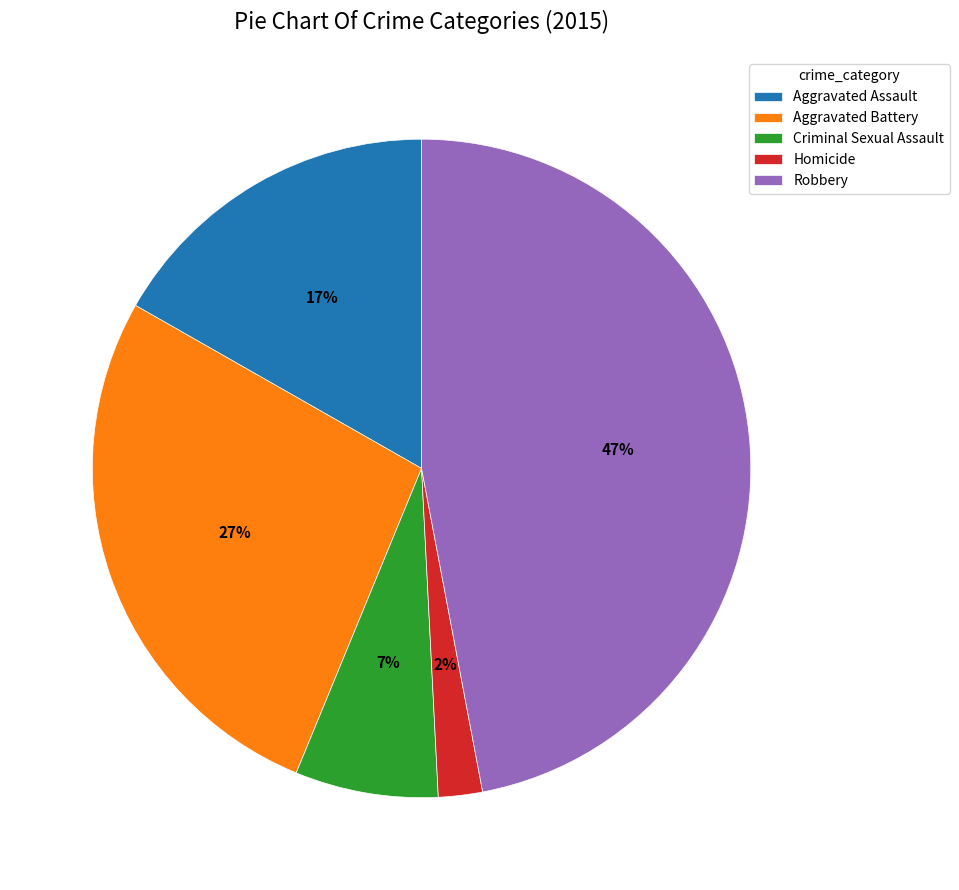

Does Criminal Sexual Assault account for over 50% of the chart?

No